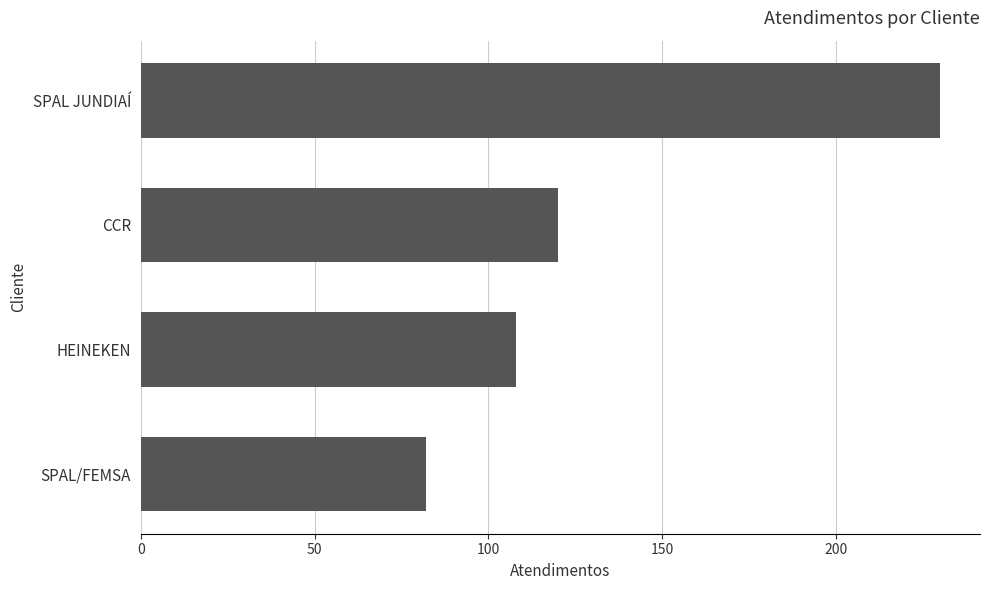

What is the difference between the maximum and minimum values?

148